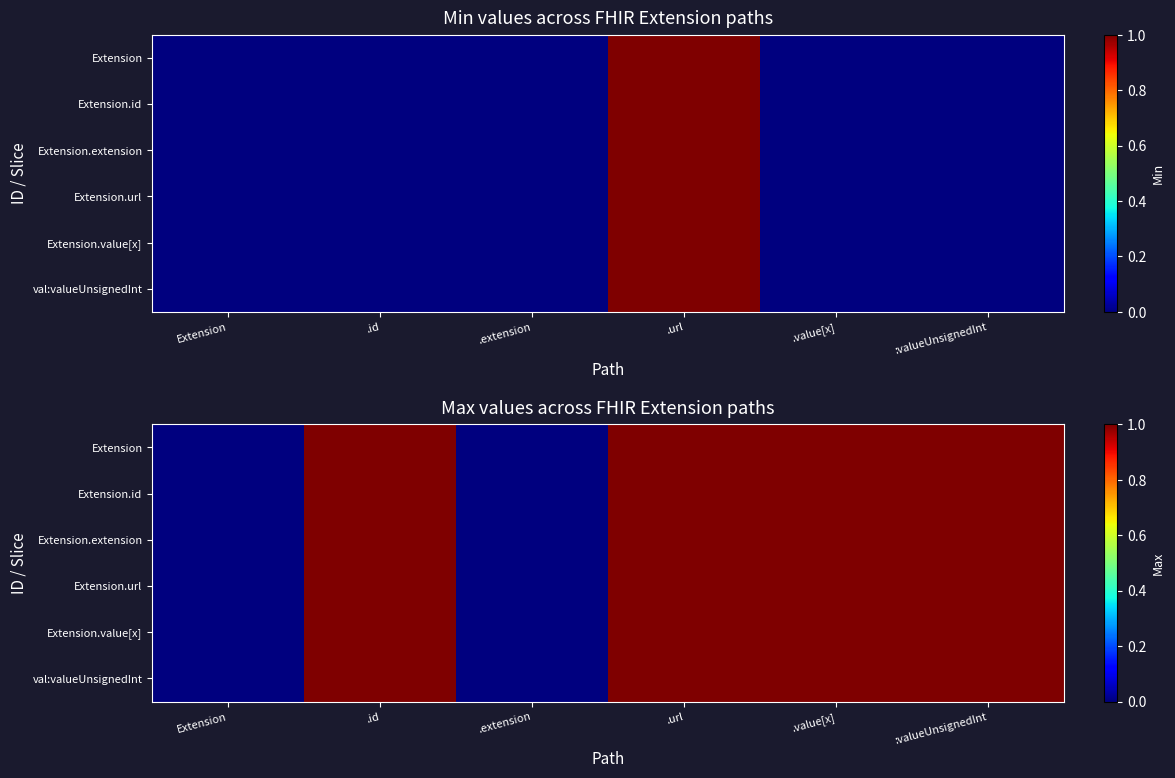

Which series has the largest range (max minus min)?

Extension